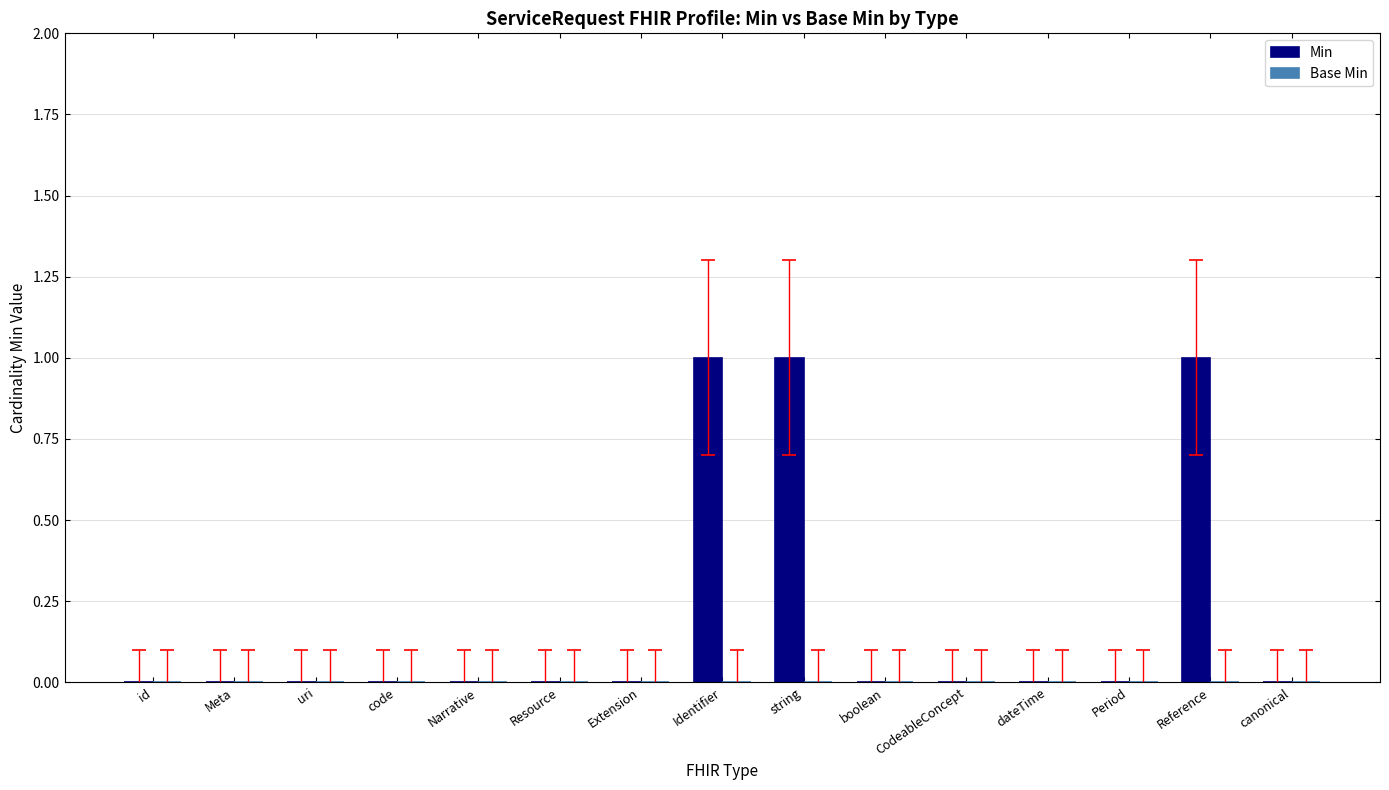

The chart shows a value of 0 at string. True or false?

False